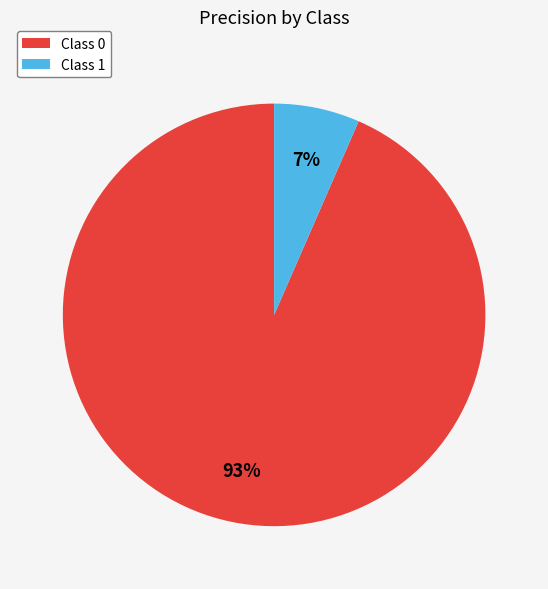

Is it true that Class 1 is 15% of the pie?

False